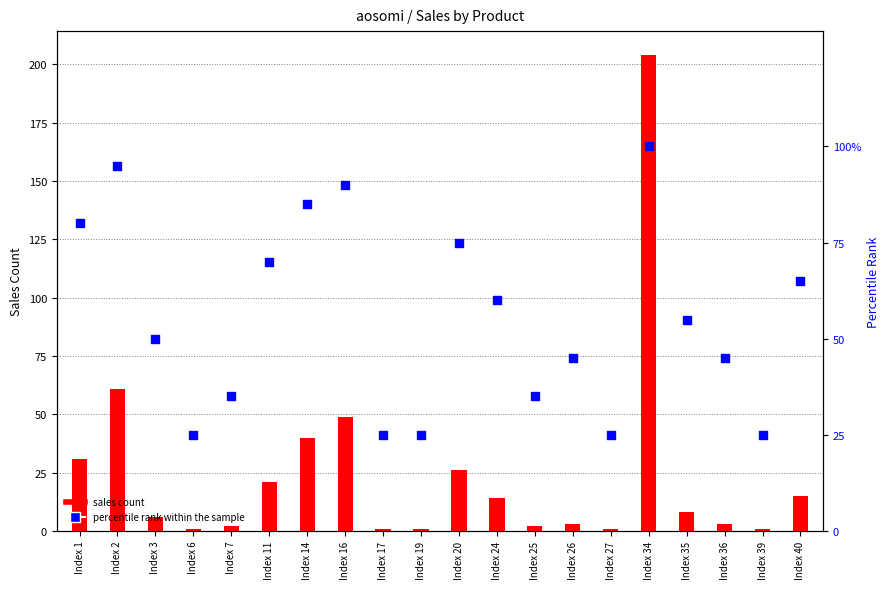

What is the total value across all series at Index 3?

56.0